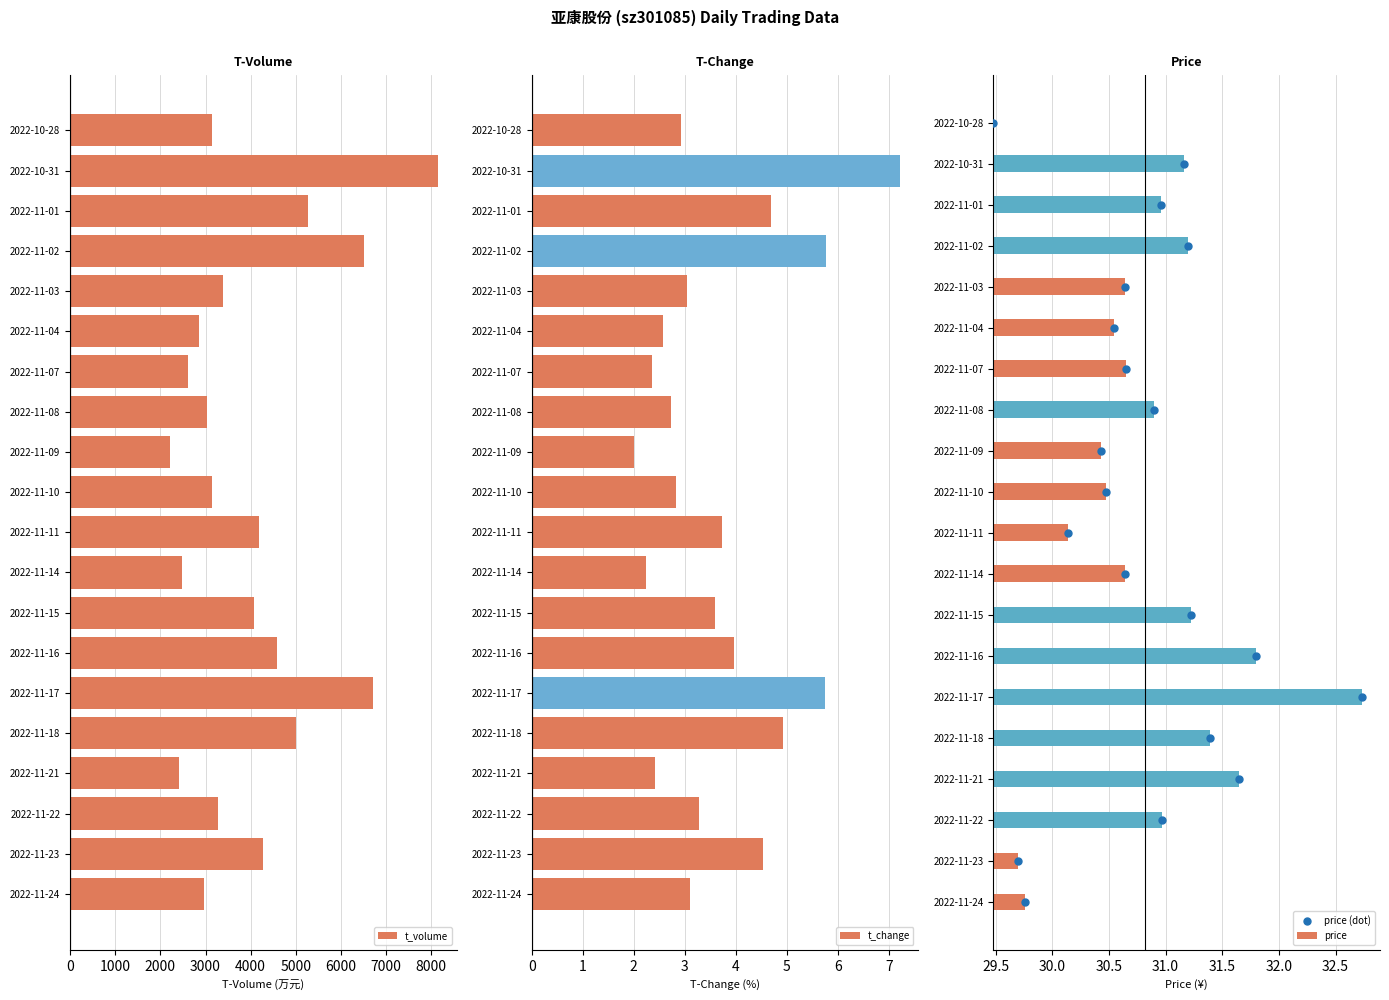

At how many categories does at least one series exceed 3099?

13